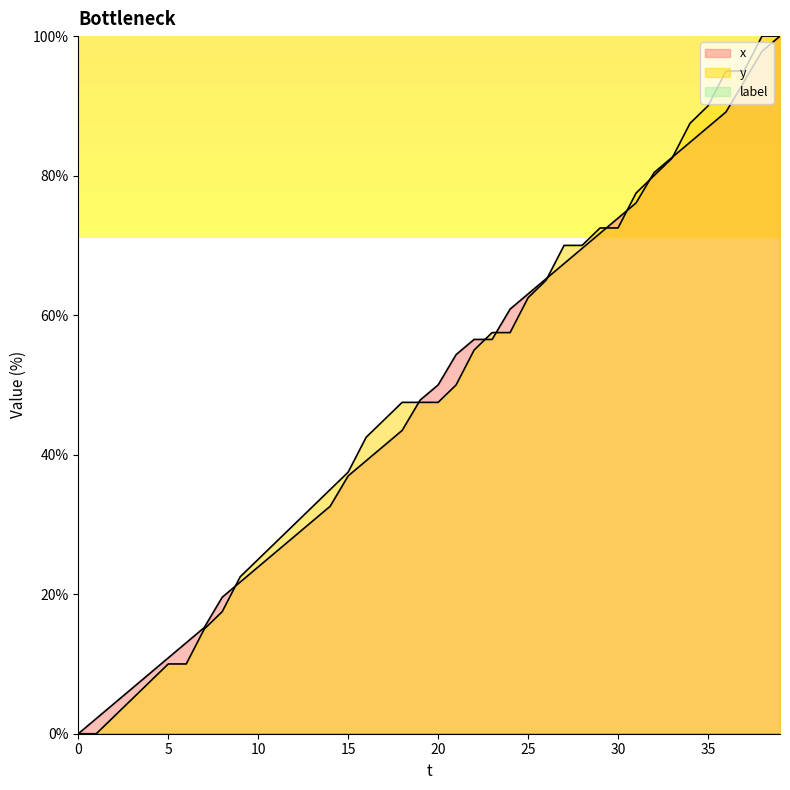

Is it true that x equals 47.9 at 33?

False